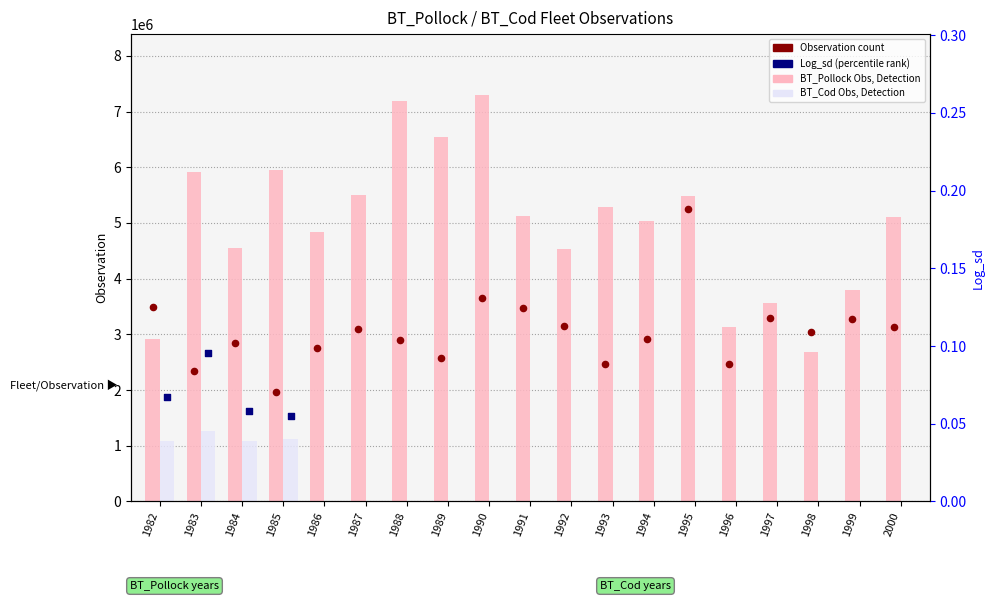

What is the total value across all series at 1983?

7184107.5